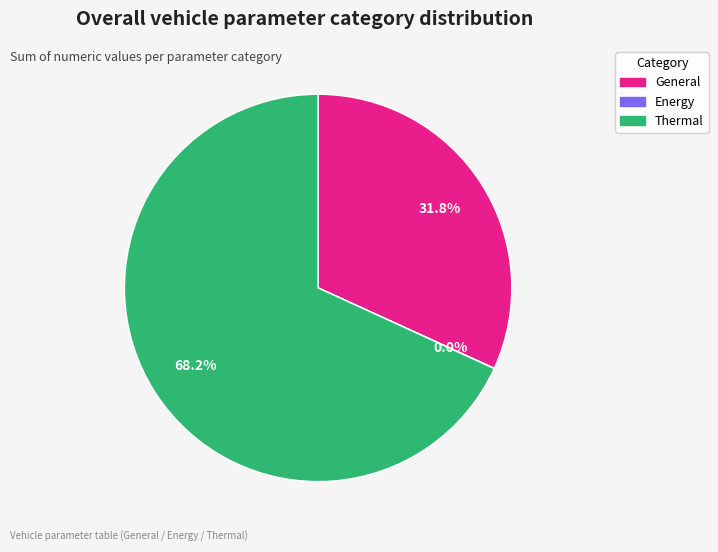

Is General the majority of the pie?

No